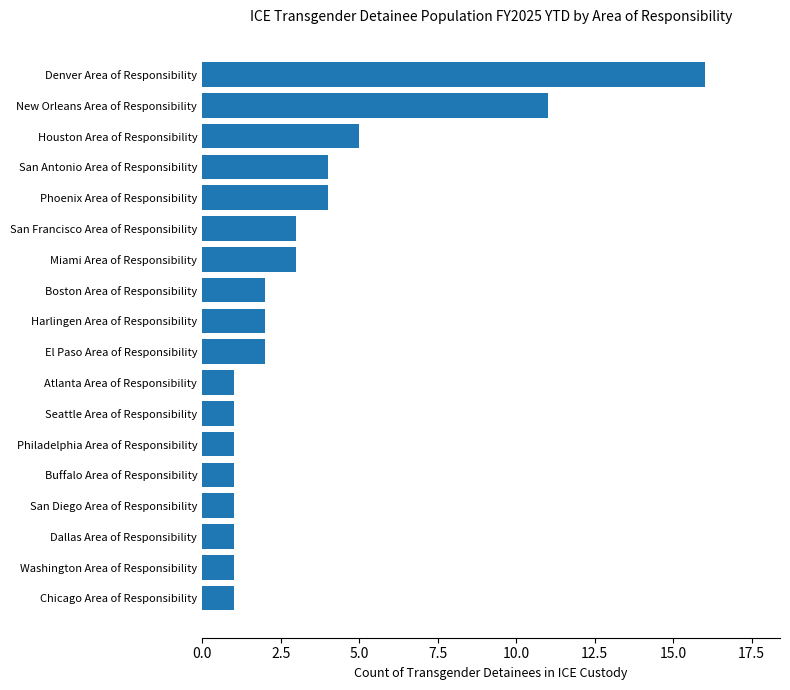

Reading bottom to top, transcribe all the data shown in this chart.

Chicago Area of Responsibility=1	Washington Area of Responsibility=1	Dallas Area of Responsibility=1	San Diego Area of Responsibility=1	Buffalo Area of Responsibility=1	Philadelphia Area of Responsibility=1	Seattle Area of Responsibility=1	Atlanta Area of Responsibility=1	El Paso Area of Responsibility=2	Harlingen Area of Responsibility=2	Boston Area of Responsibility=2	Miami Area of Responsibility=3	San Francisco Area of Responsibility=3	Phoenix Area of Responsibility=4	San Antonio Area of Responsibility=4	Houston Area of Responsibility=5	New Orleans Area of Responsibility=11	Denver Area of Responsibility=16